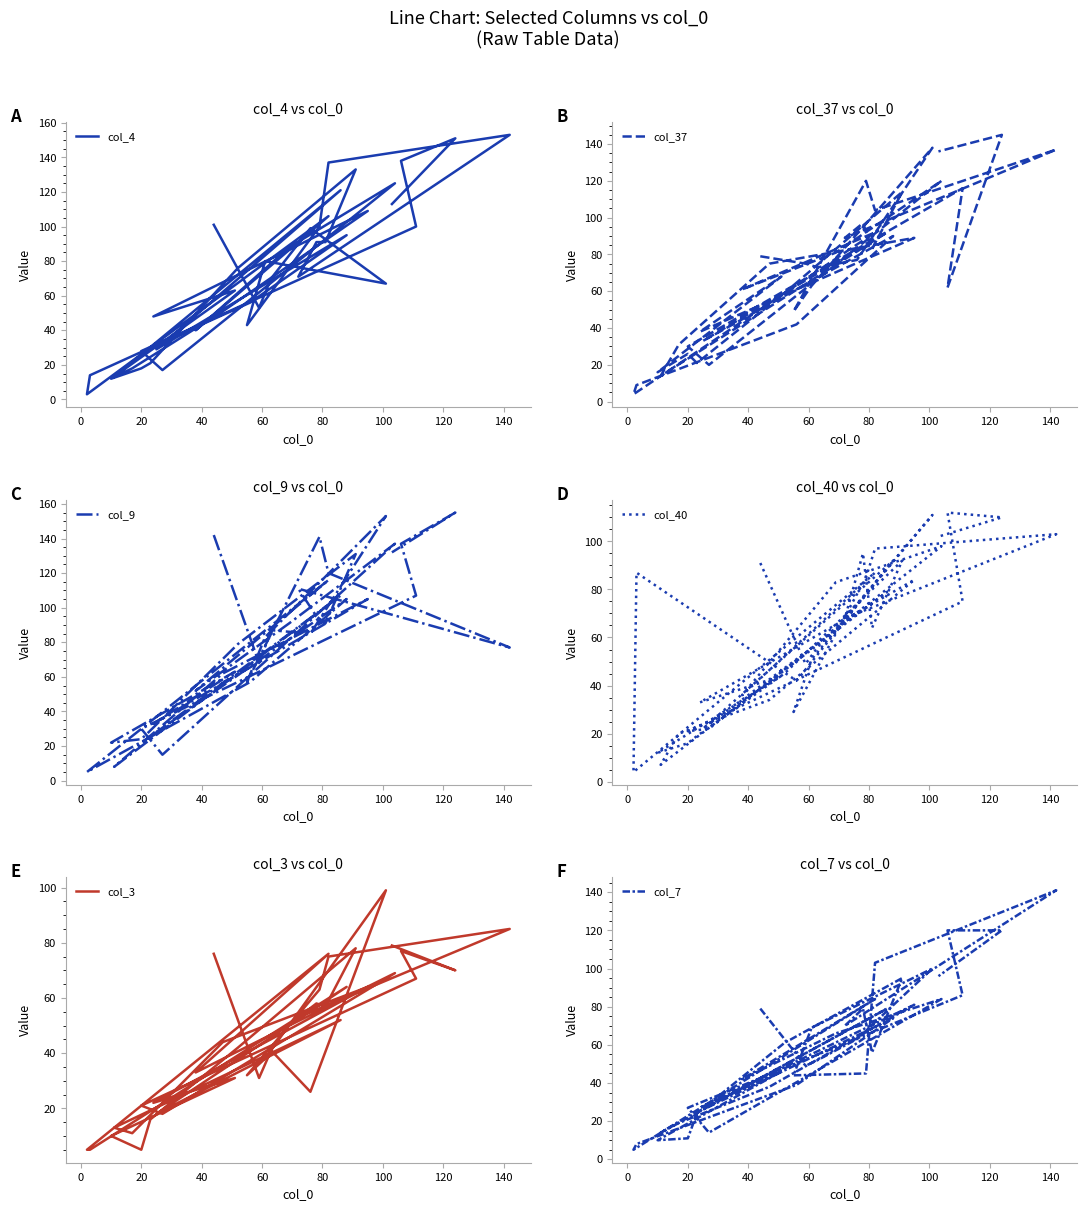

After their last crossing, which series has the higher values: col_4 or col_3?

col_4